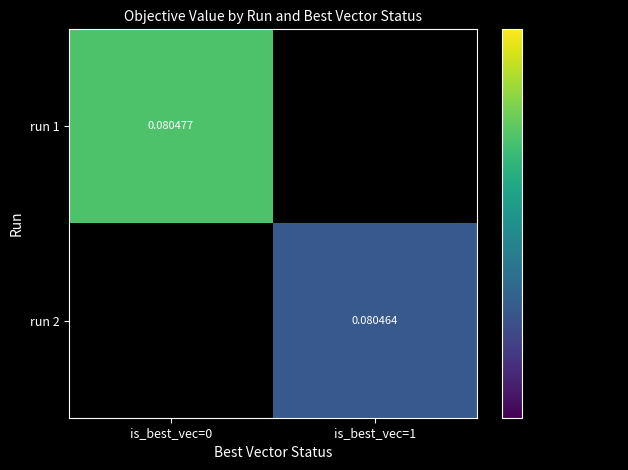

List the series in order of their overall mean, highest first.

run 1, run 2